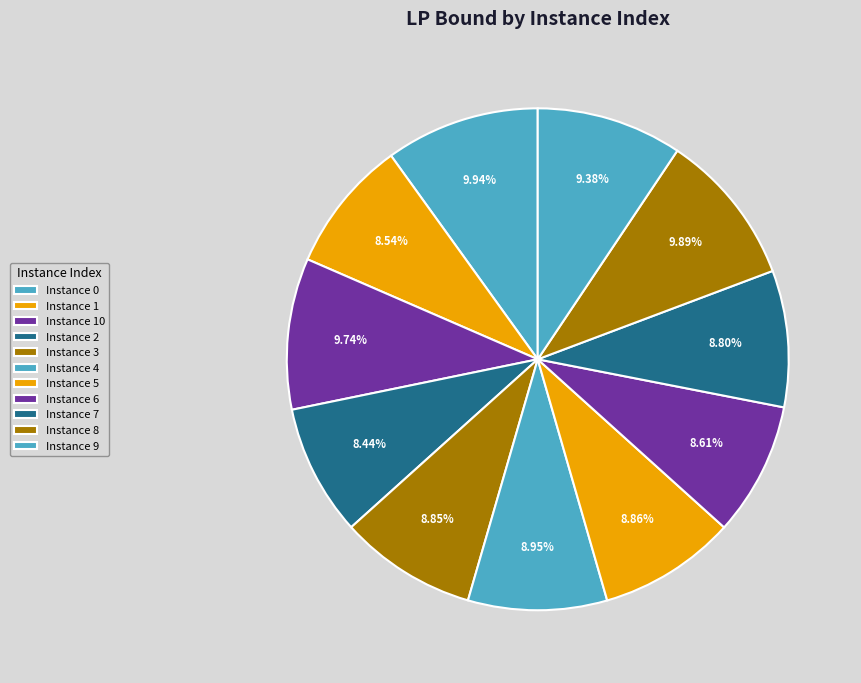

How many slices are in this pie chart?

11